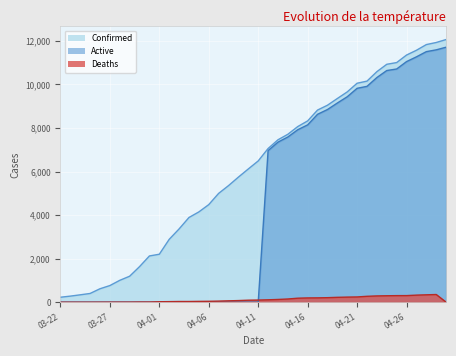

What are all the series names shown in the legend?

Confirmed, Deaths, Active